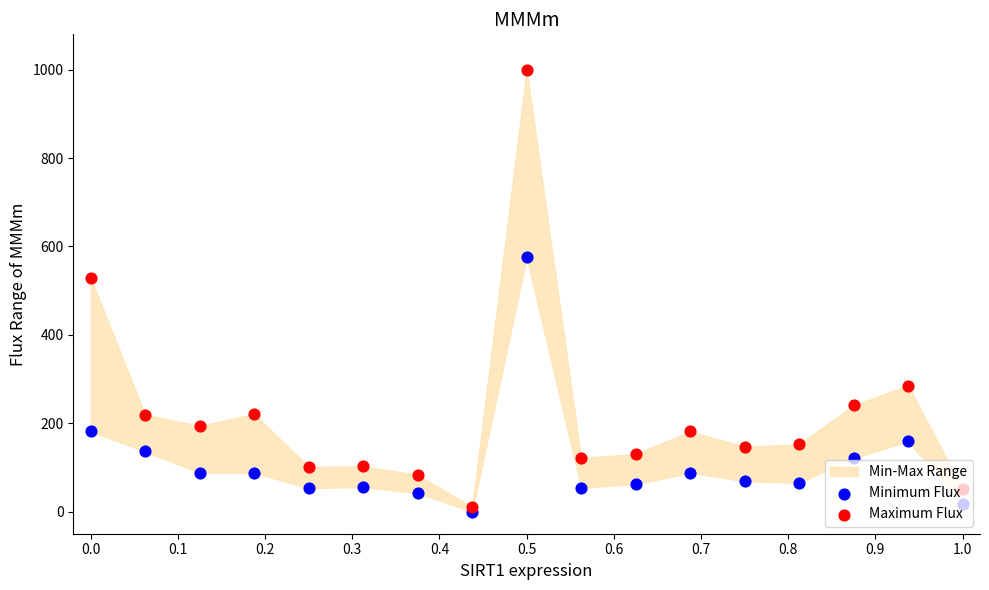

Which series reaches the maximum Y coordinate?

Maximum Flux